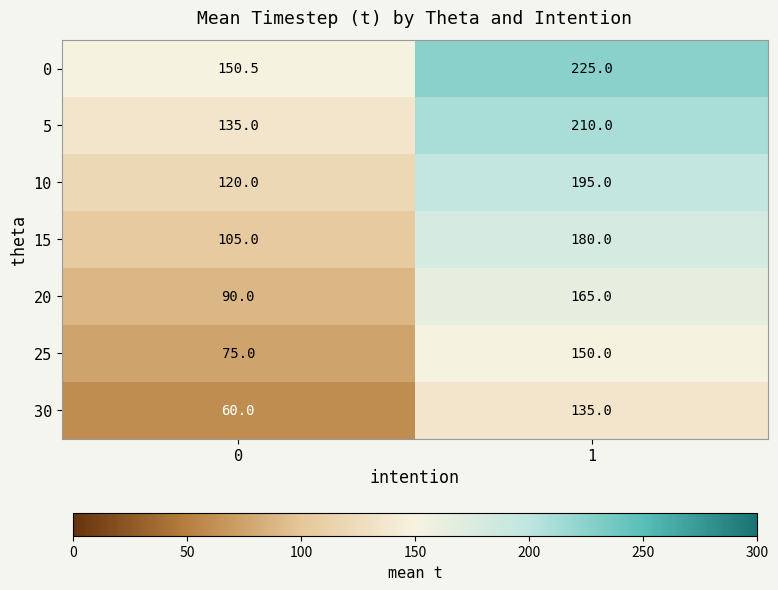

What is the spread (max minus min) of values at 0?

90.5